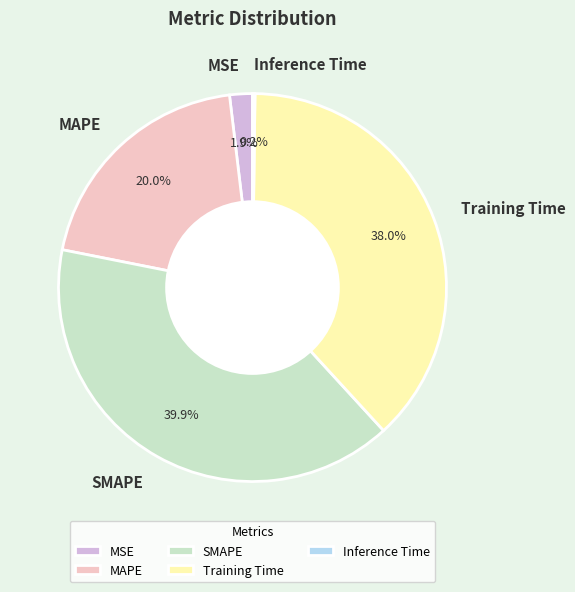

What percentage is NOT represented by Training Time?

62.0%